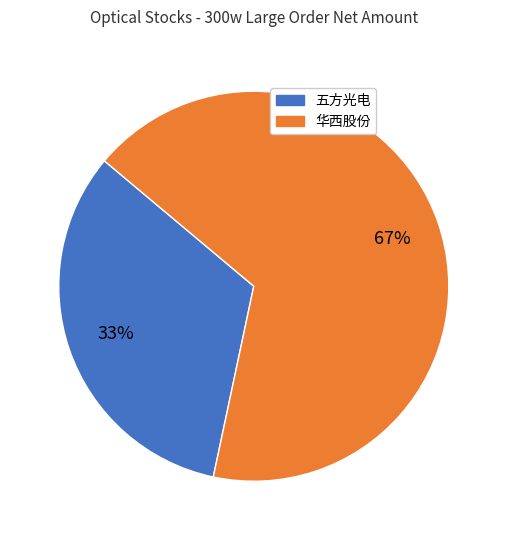

To the nearest percent, what is the difference between the largest and smallest slice percentages?

34%